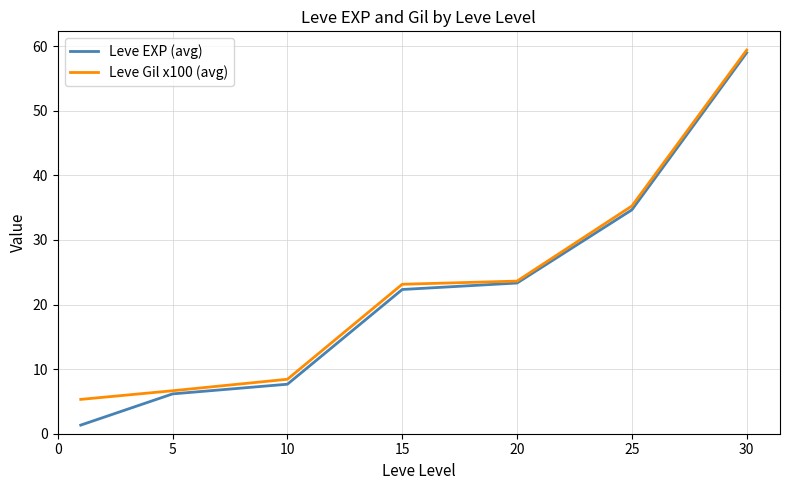

True or false: Leve Gil x100 (avg) has more than 2 interior local peaks.

False